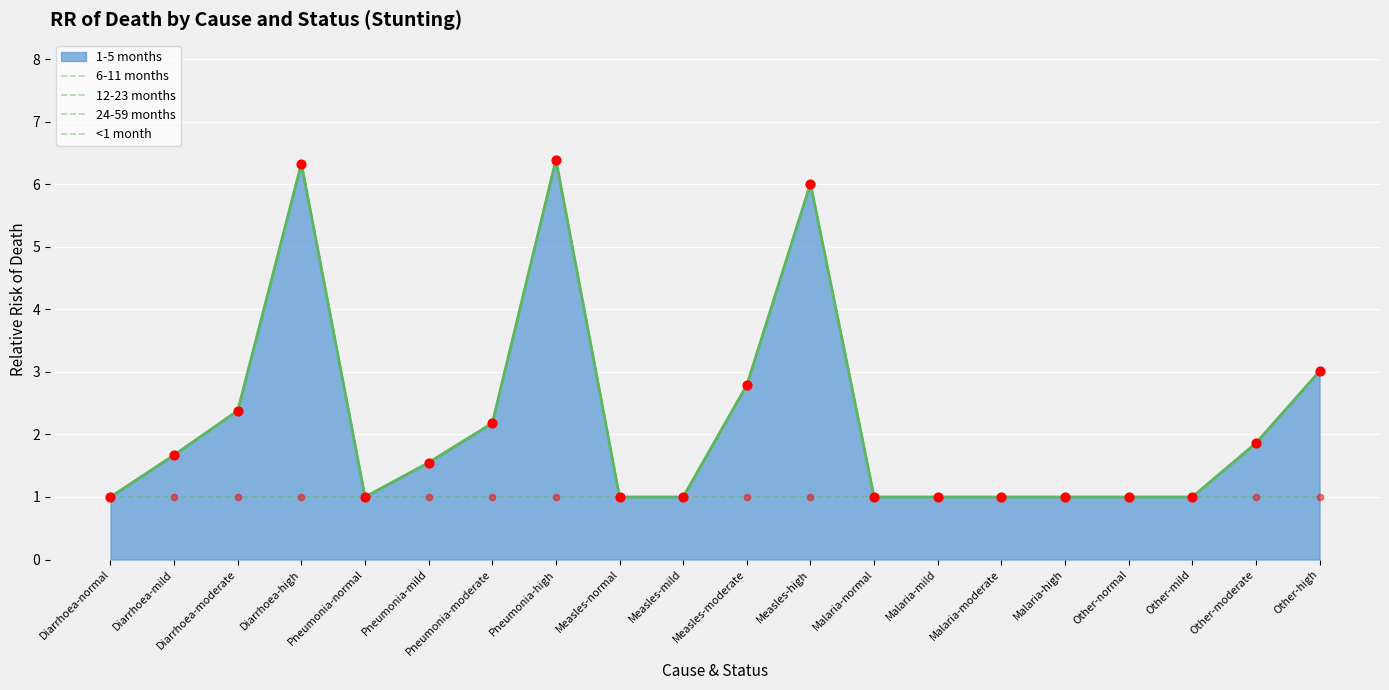

What is the total value across all series at Measles-high?

19.0